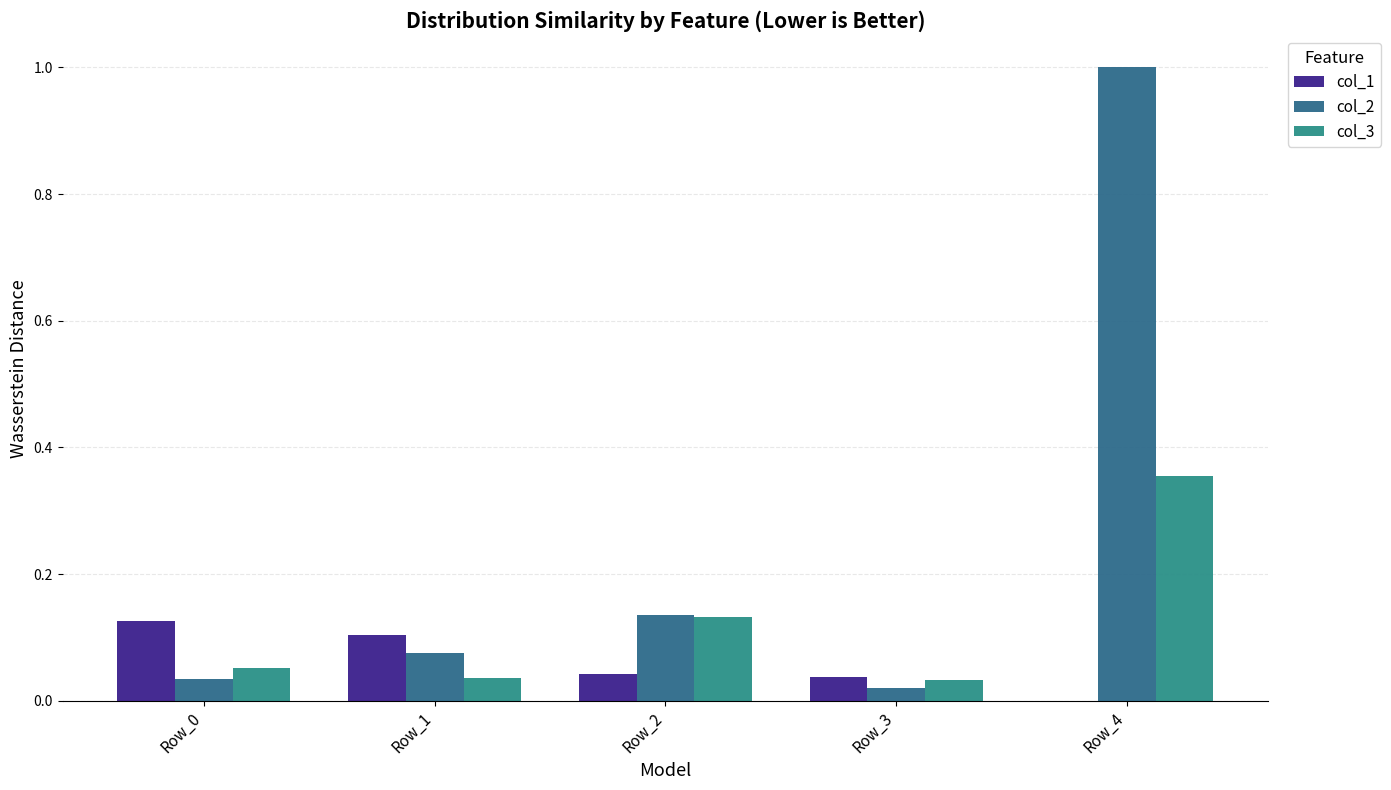

Are the bars grouped side by side (vs. stacked)?

Yes